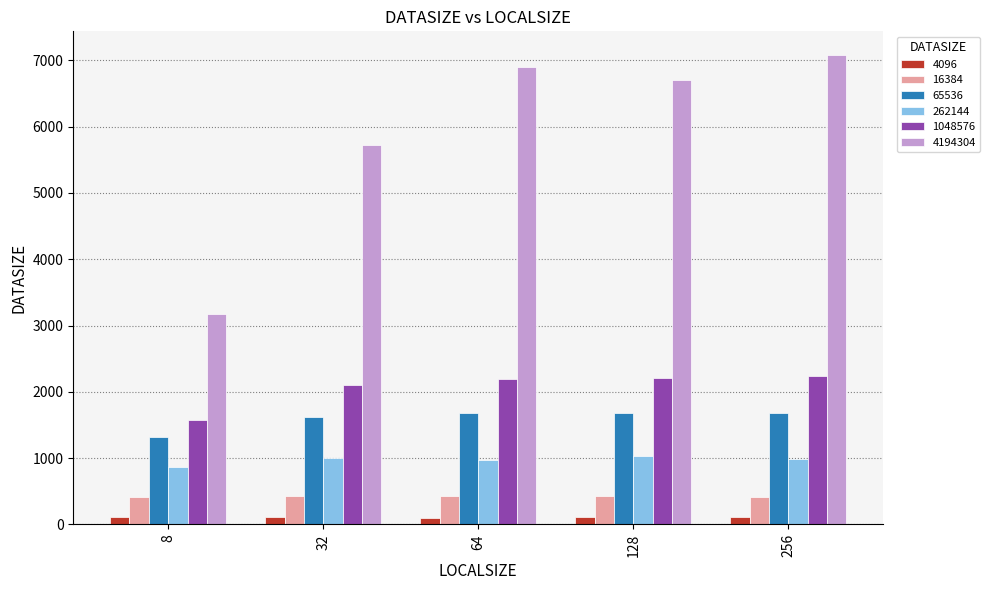

The 1048576 series shows 2210.8 at 128. True or false?

True